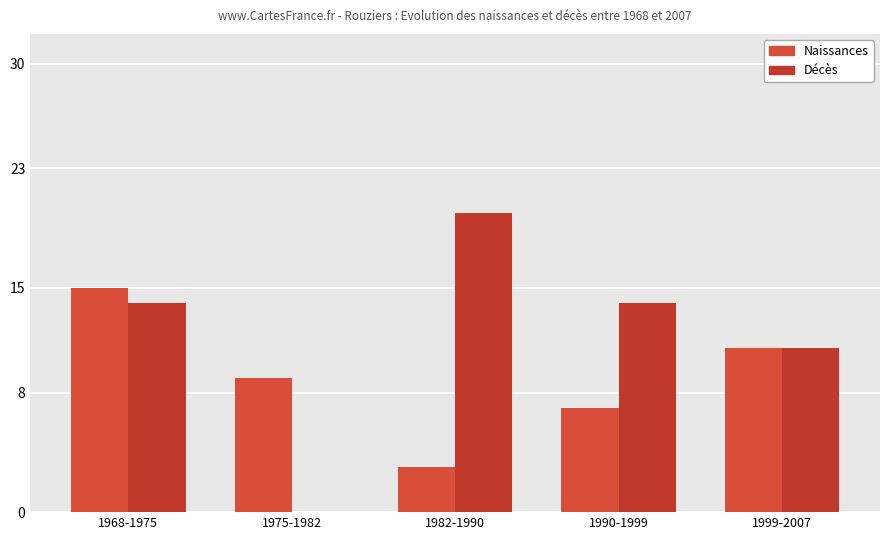

Which category has the highest value across all series?

1982-1990